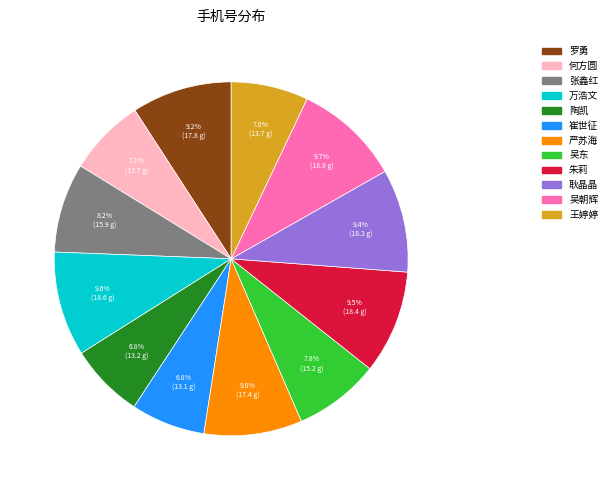

Count the number of slices in the pie.

12